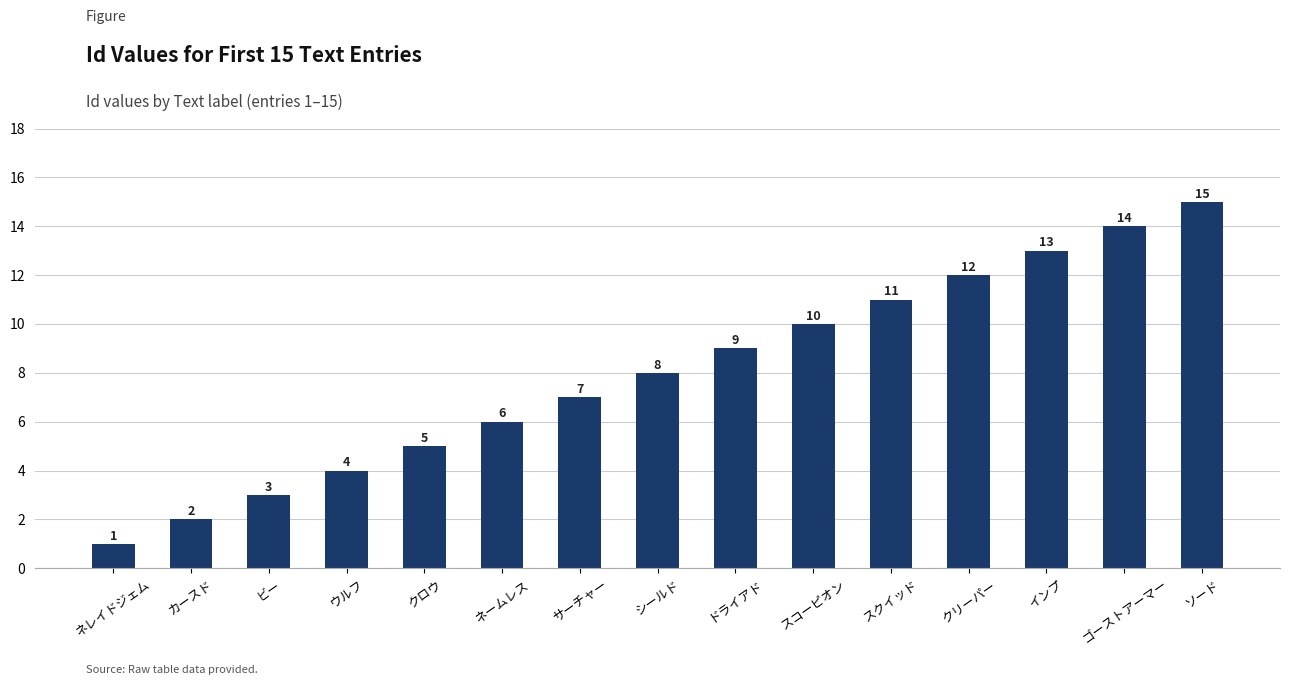

What is the ratio of the value at スコーピオン to the value at カースド?

5.0